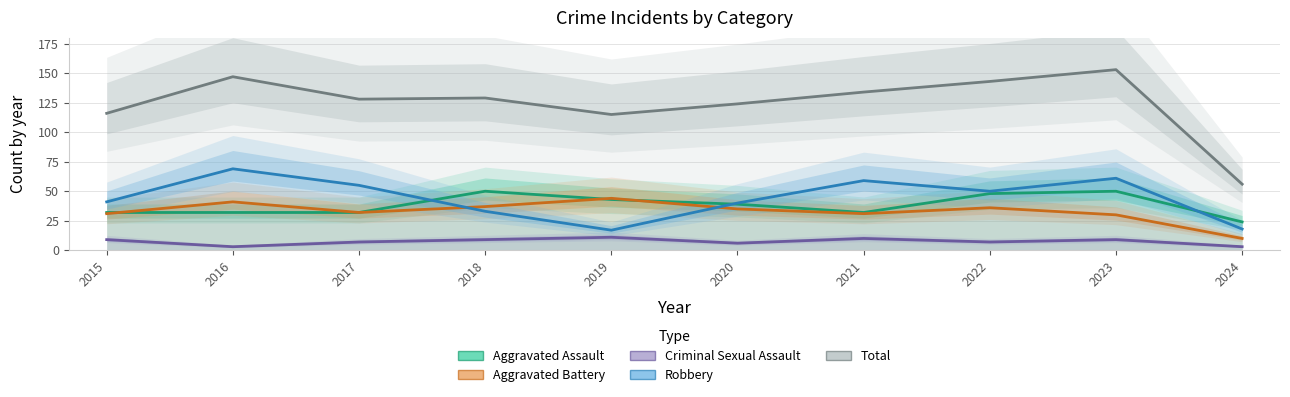

In Aggravated Assault, how many points are lower than both neighbors (excluding endpoints)?

1